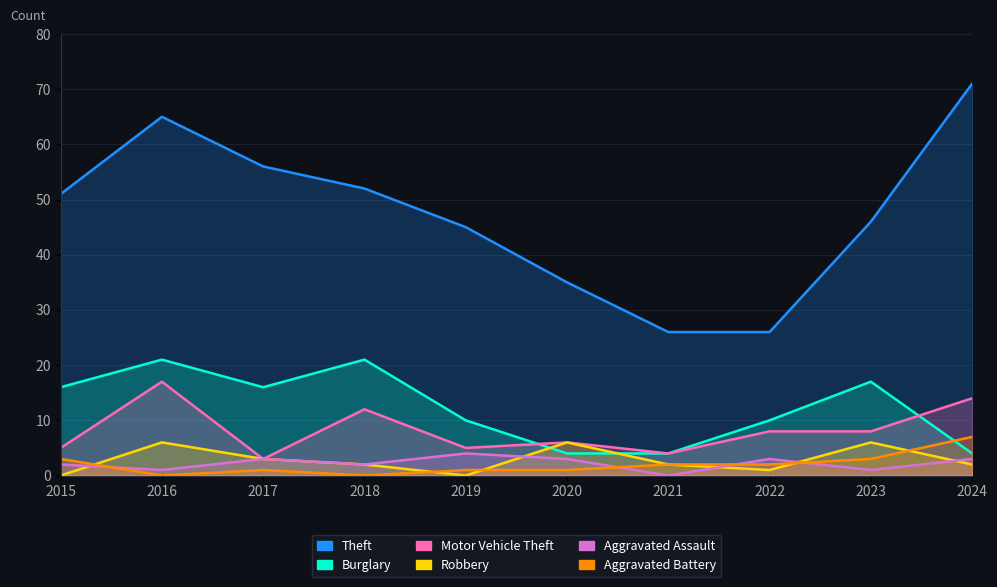

How many data points in Burglary are less than 16?

5